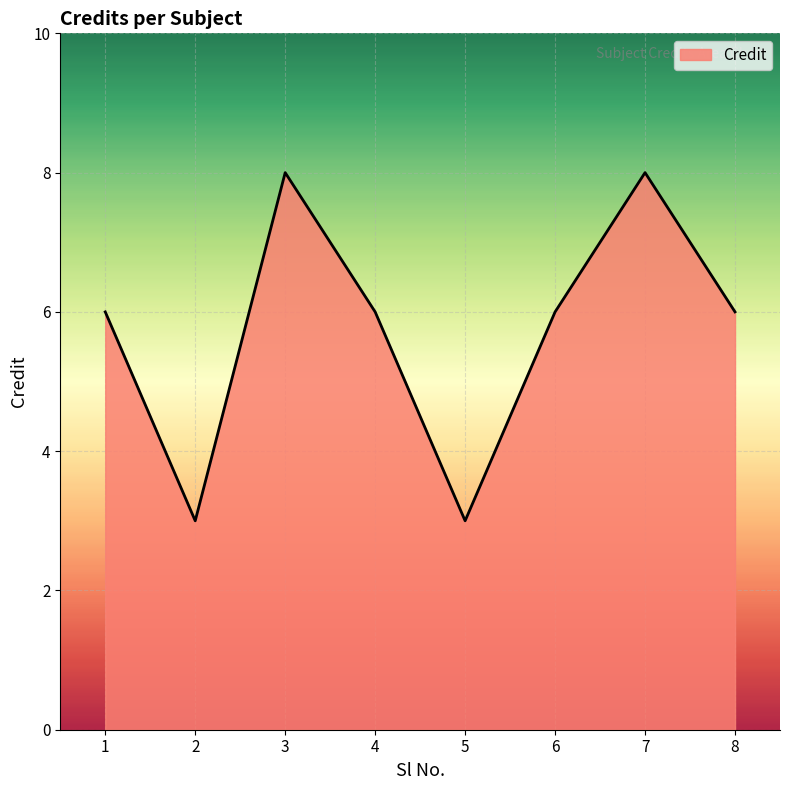

Between 5 and 4, which is larger?

4